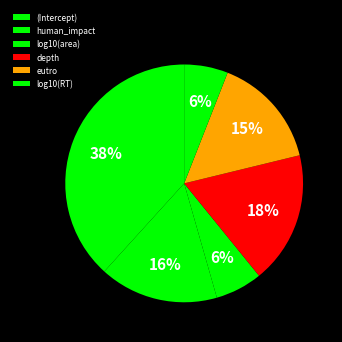

Is there a majority slice in this chart?

No